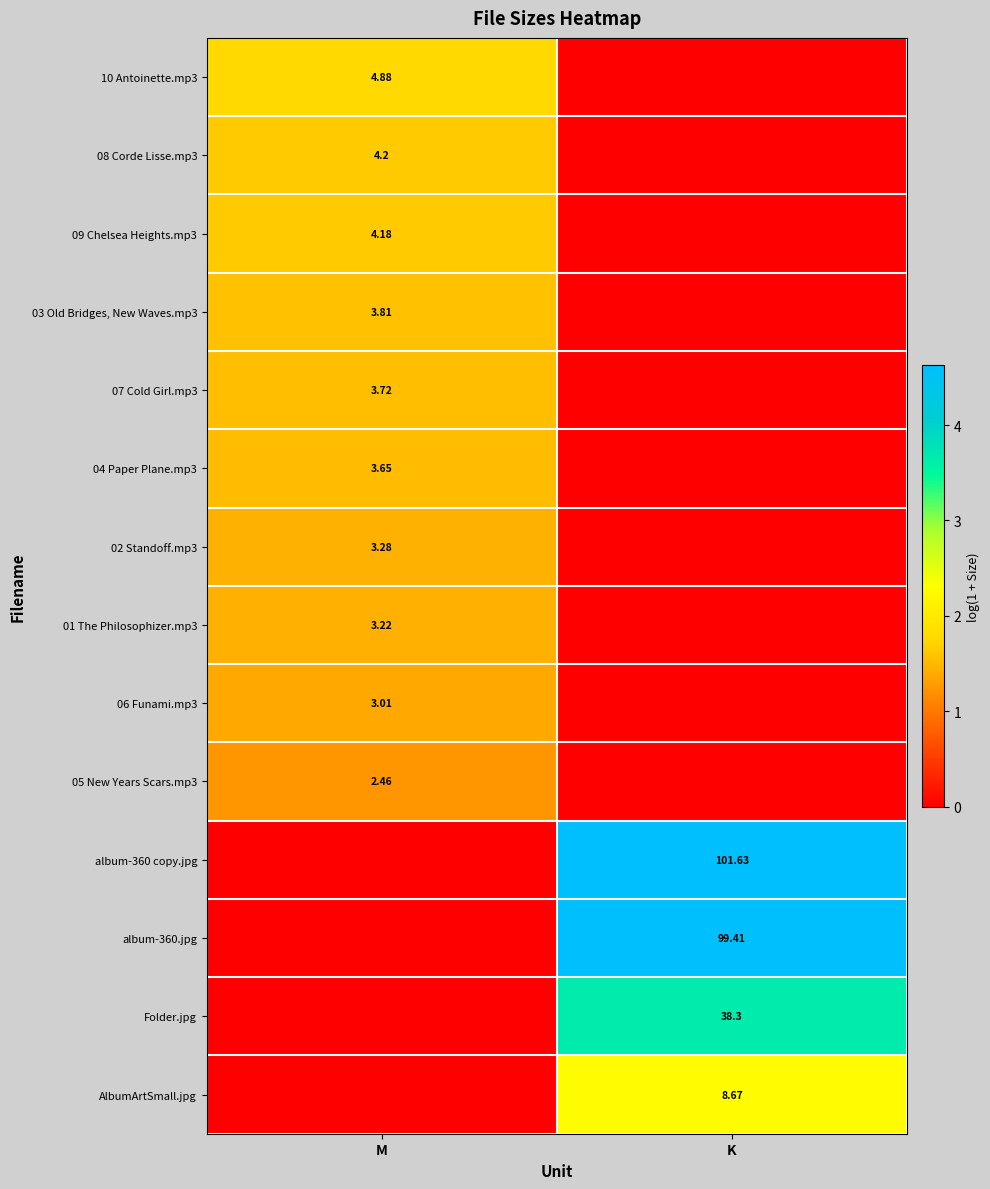

Is the value of 02 Standoff.mp3 at M greater than the value of 07 Cold Girl.mp3 at M?

No